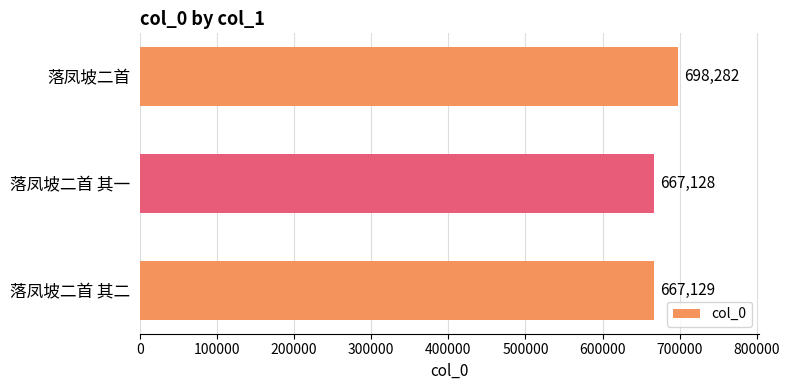

What is the sum of all values?

2032539